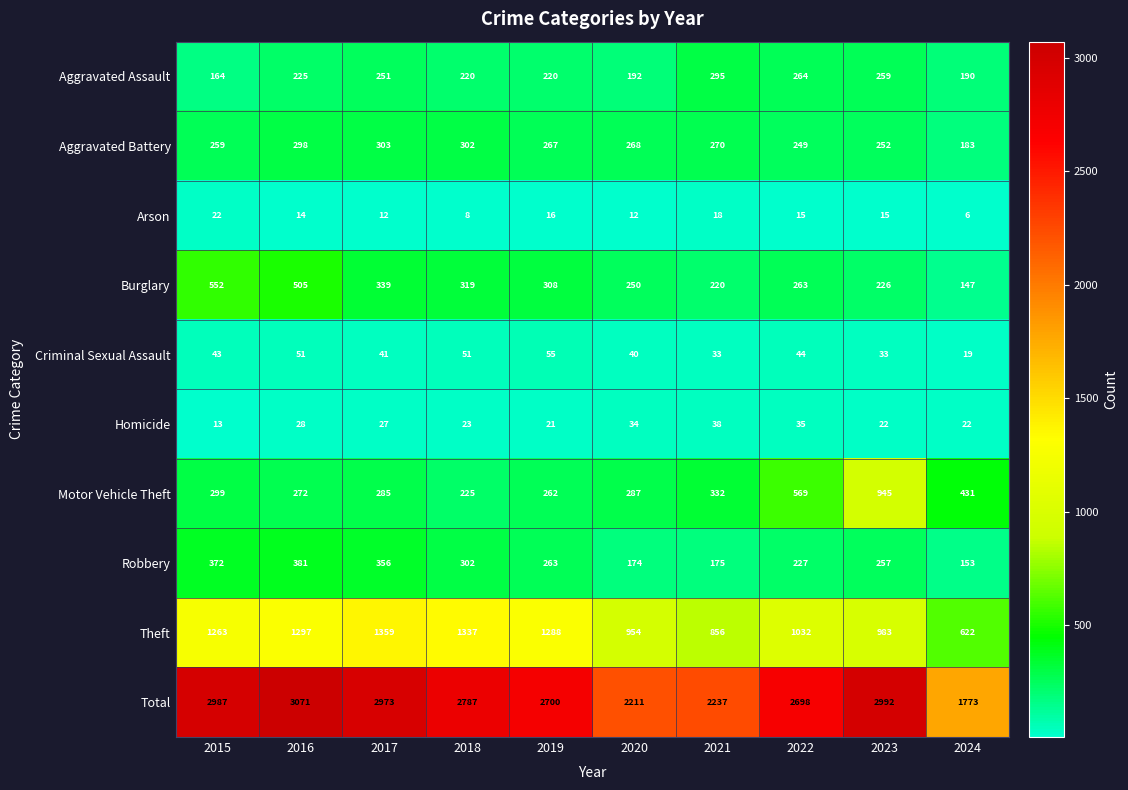

Rank the series by their maximum value, from highest to lowest.

Total, Theft, Motor Vehicle Theft, Burglary, Robbery, Aggravated Battery, Aggravated Assault, Criminal Sexual Assault, Homicide, Arson